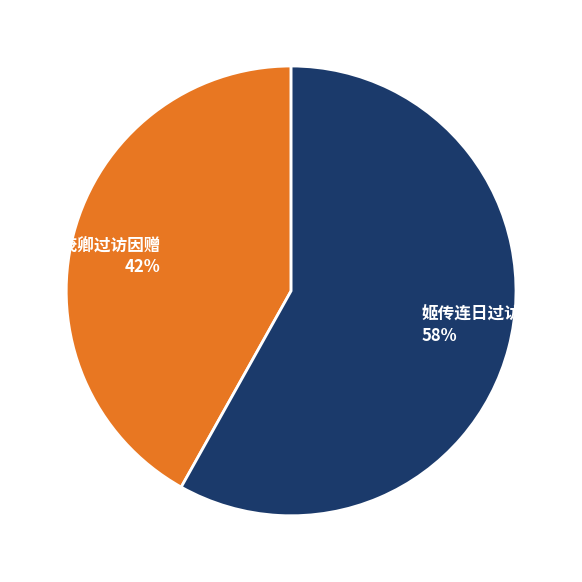

Does 安茂卿过访因赠 represent more than half of the total?

No